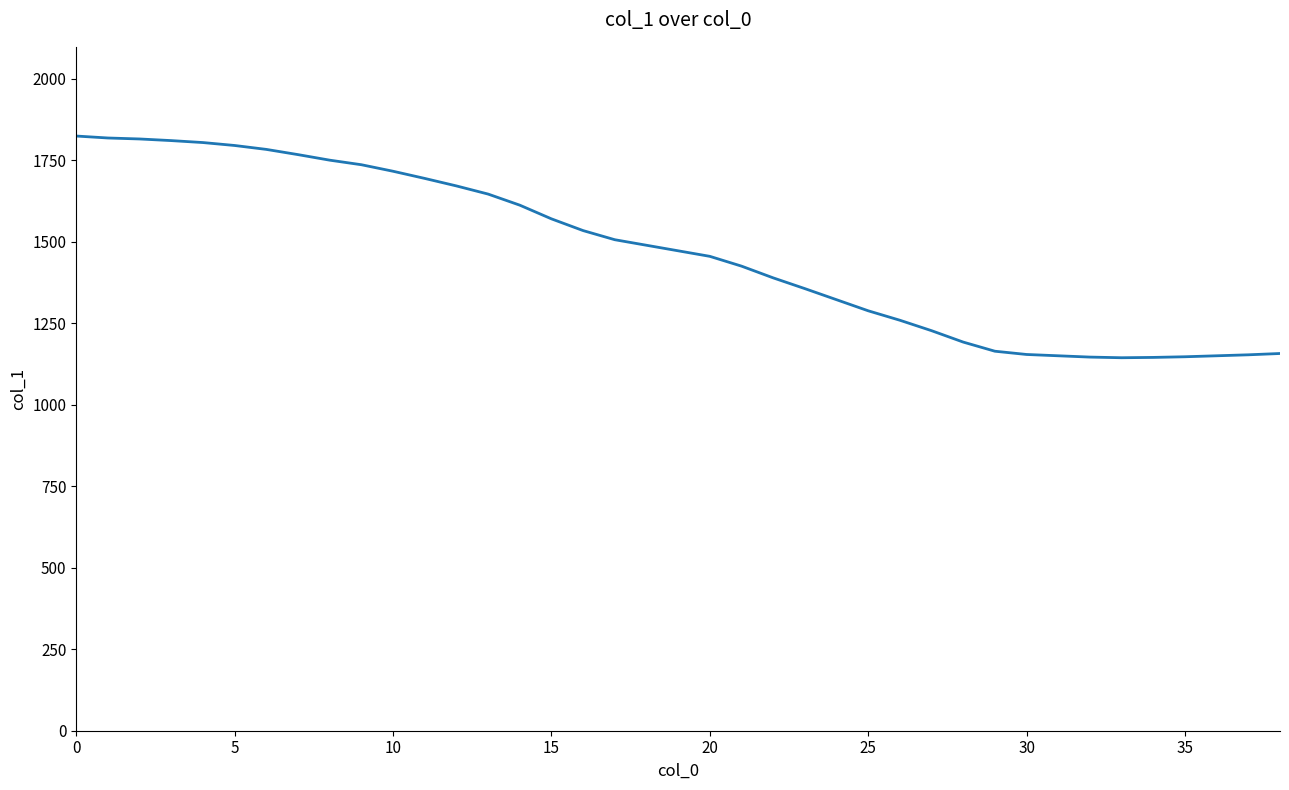

How many lines are shown in the chart?

1